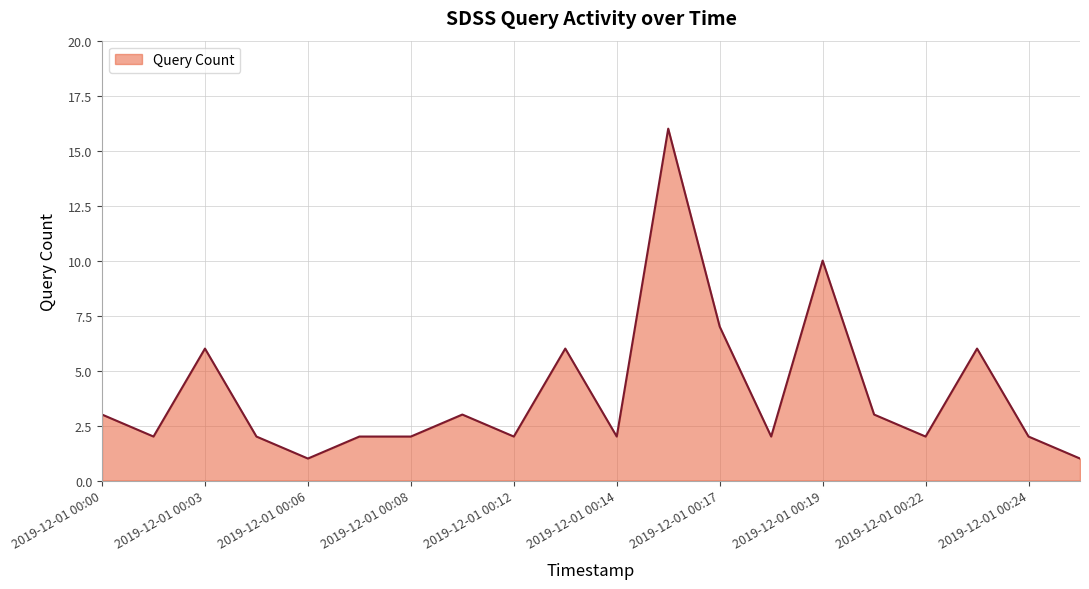

What is the maximum value shown in the chart?

16